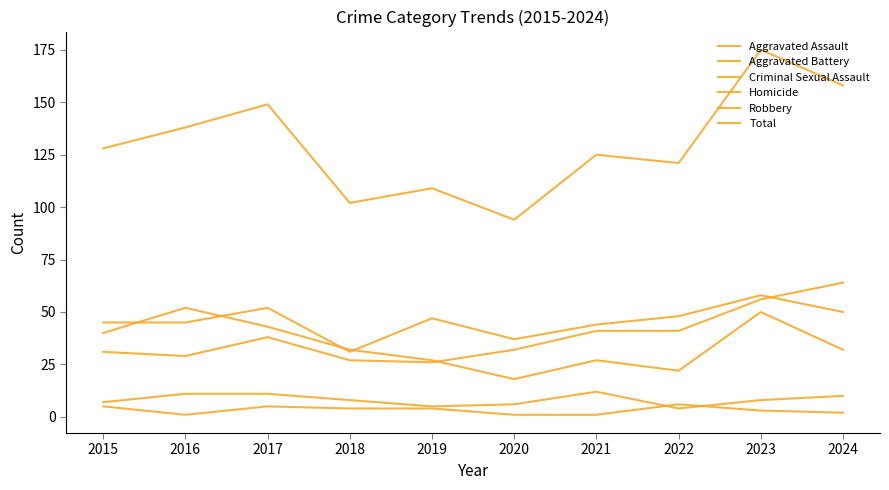

Is the value of Aggravated Battery at 2016 greater than the value of Aggravated Assault at 2016?

Yes